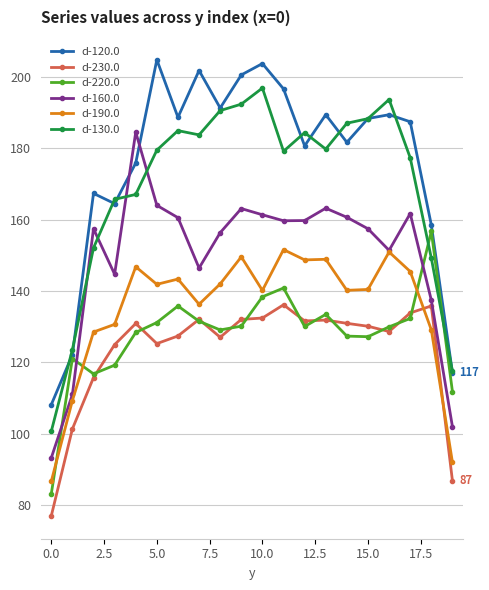

What is the maximum value for d-120.0?

204.8